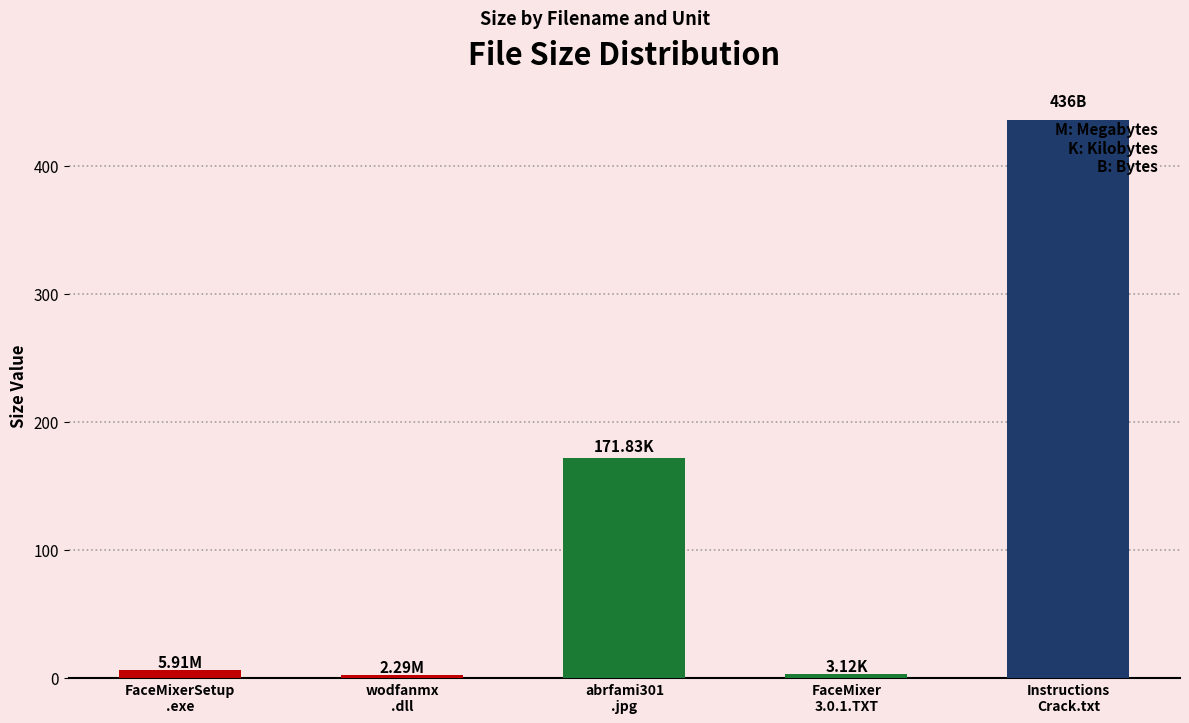

What is the average value?

123.8